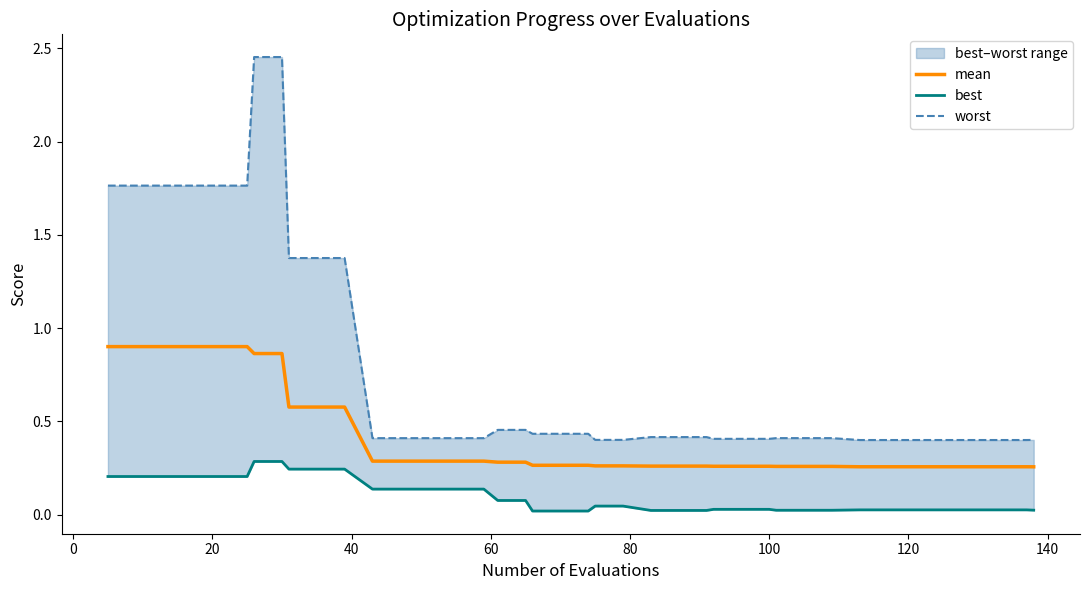

True or false: worst and best cross at least once.

False